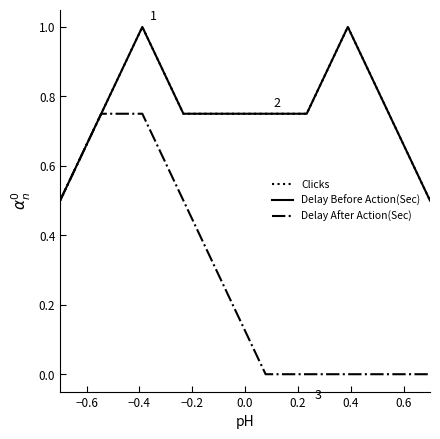

How many lines are shown in the chart?

3